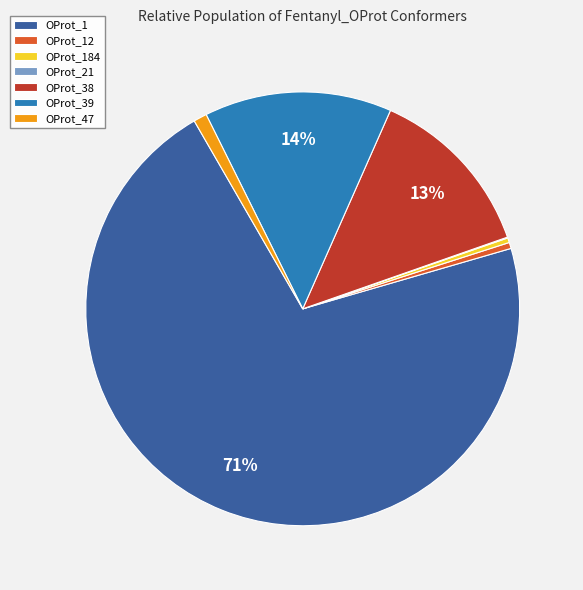

To the nearest percent, what is the combined percentage of OProt_39 and OProt_38?

27%